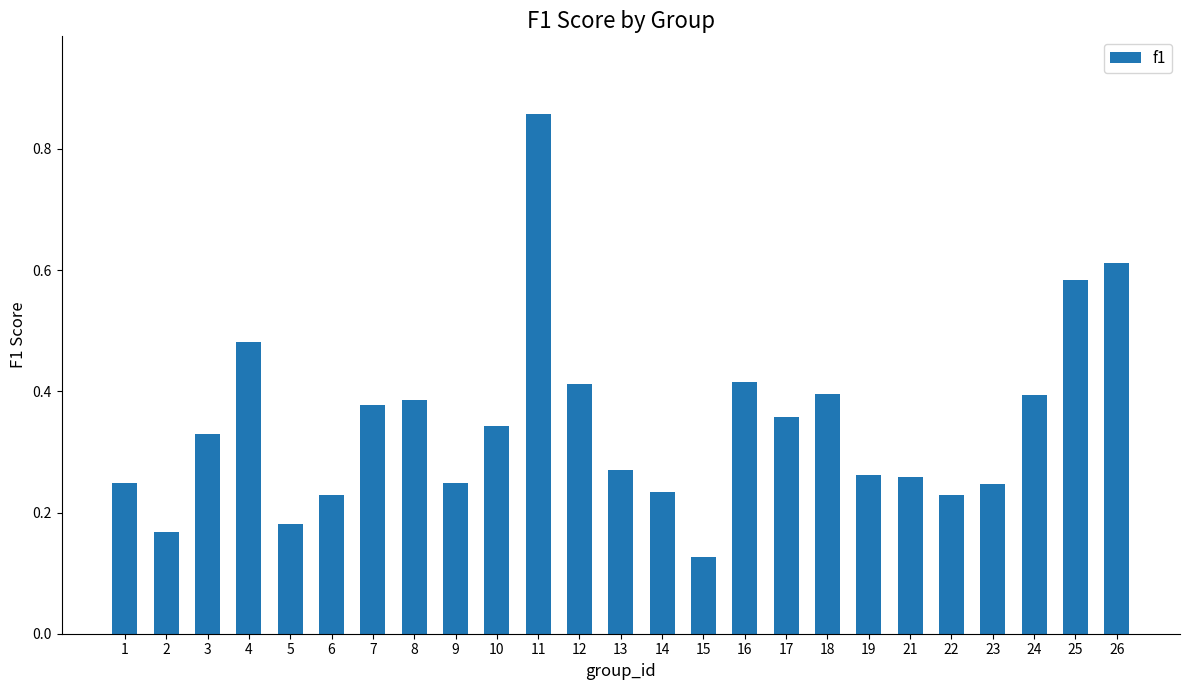

How many series are shown in this chart?

1